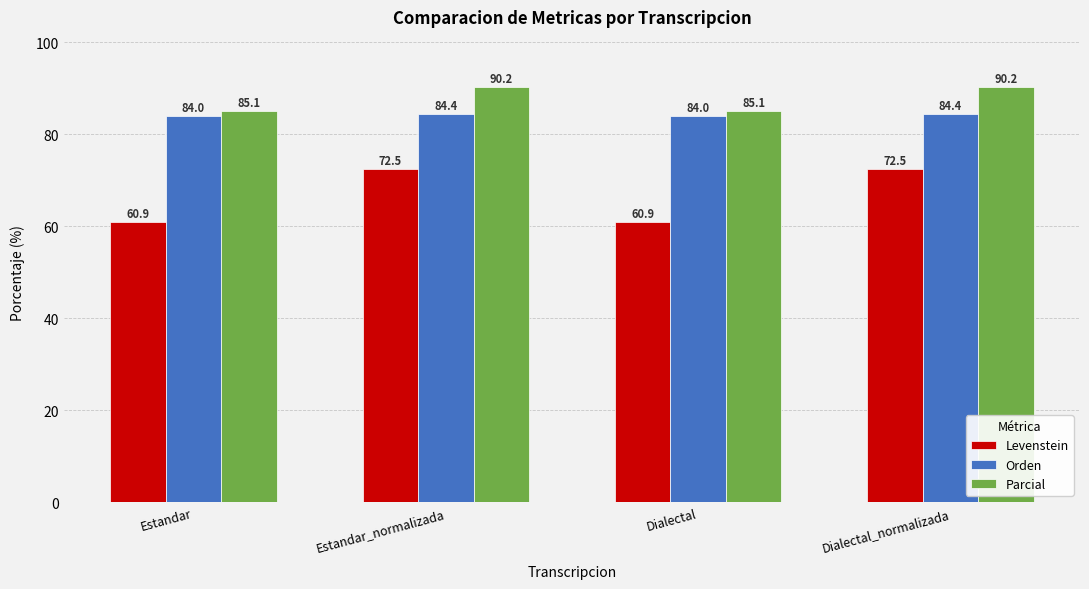

Rank the series at Dialectal_normalizada from lowest to highest value.

Levenstein, Orden, Parcial